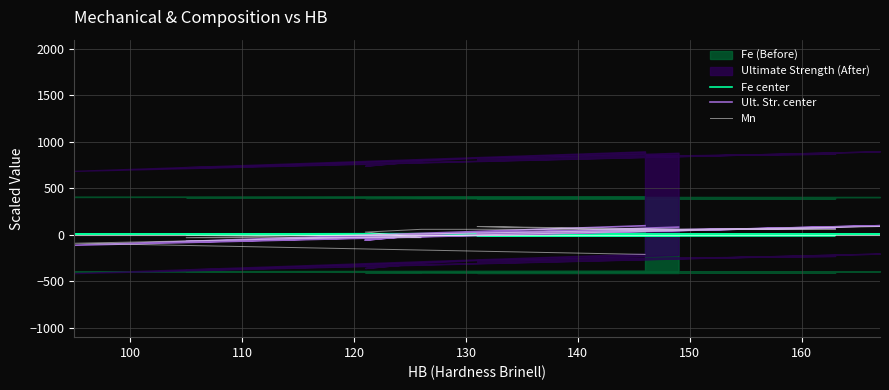

What is the difference between the maximum and second lowest values in the Ult. Str. center series?

175.0